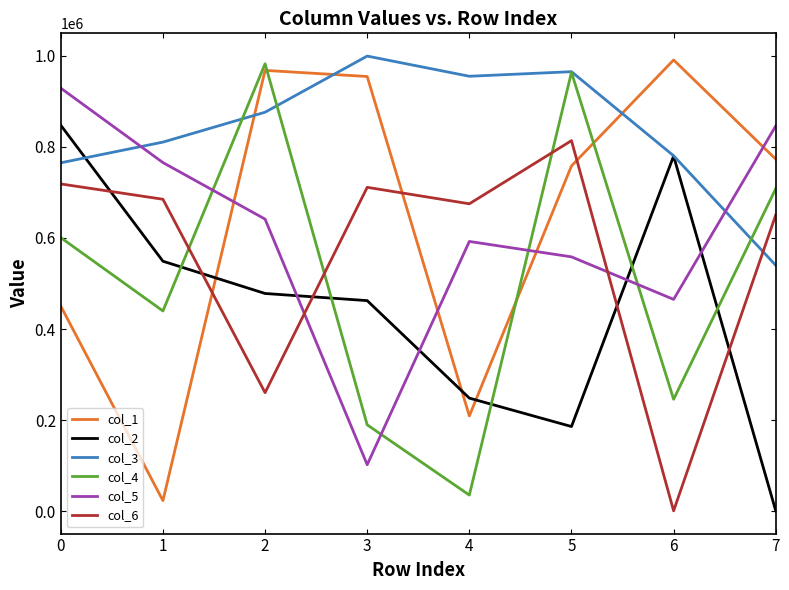

Does the chart have visible grid lines?

No